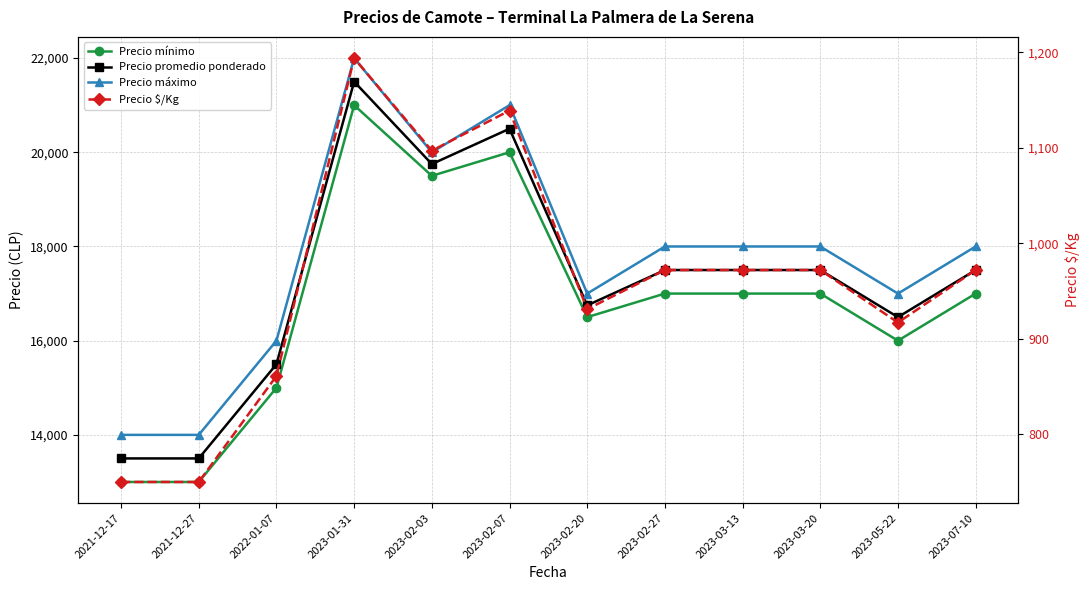

Which category has the lowest value across all series?

2021-12-17